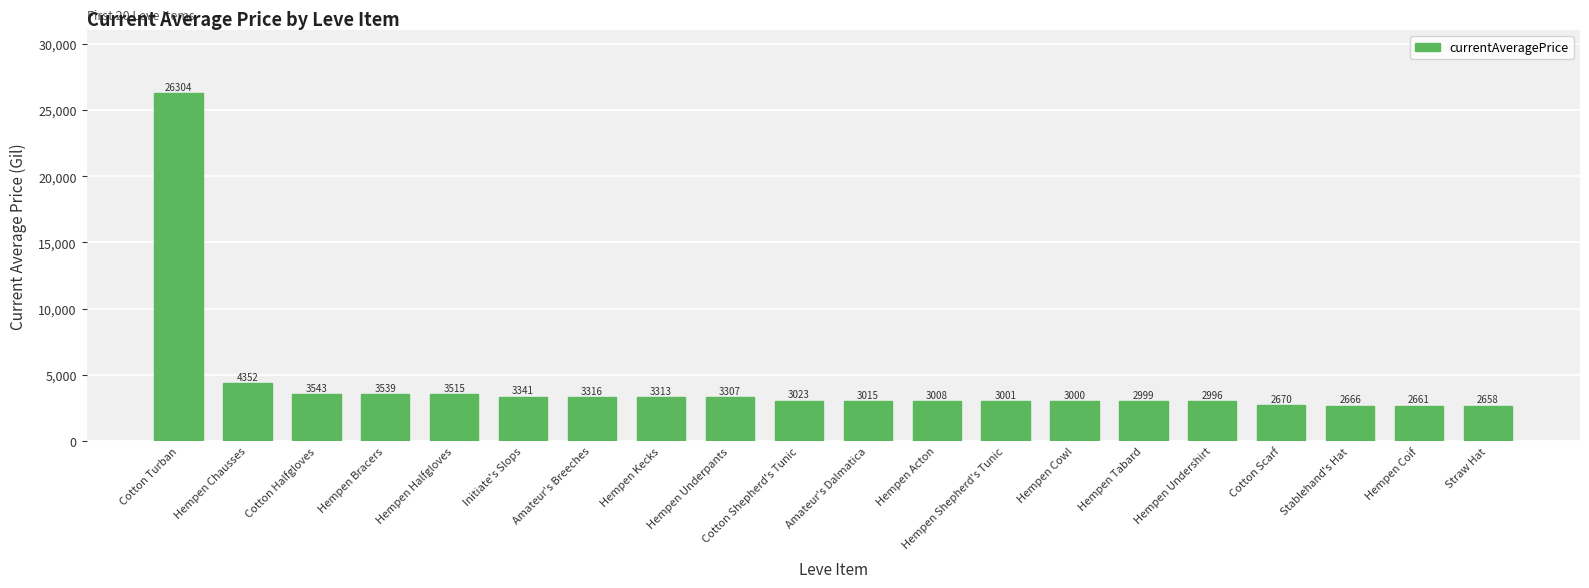

Where does the data first go above 3023?

Cotton Turban